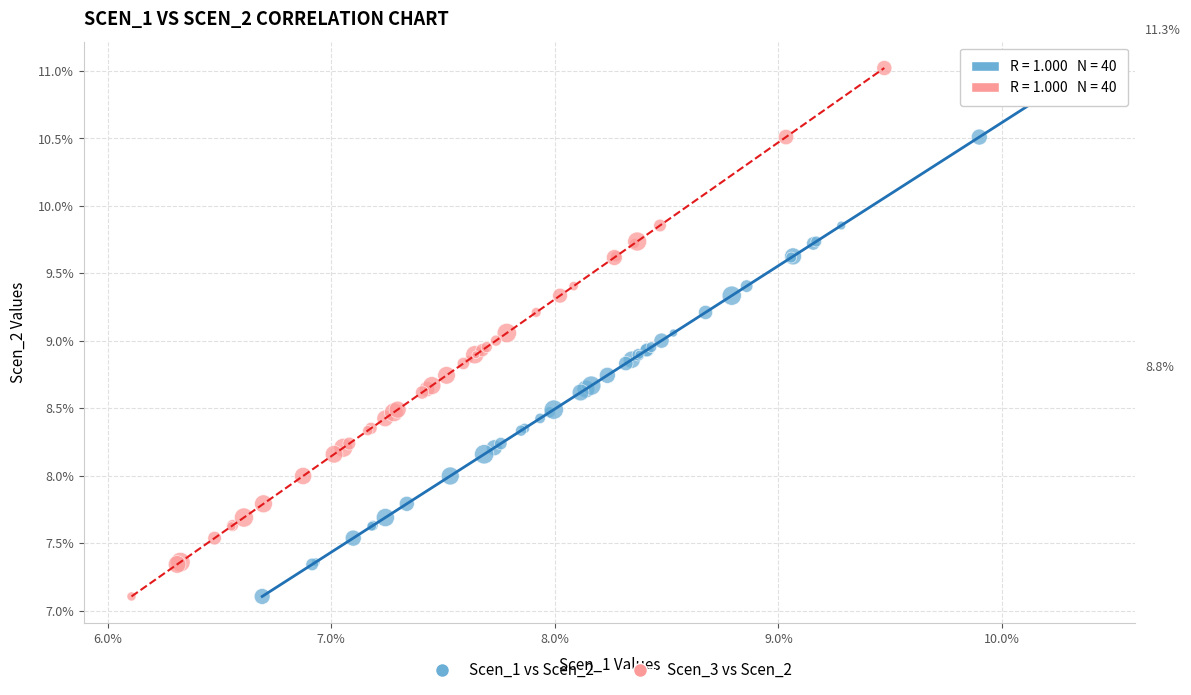

What are all the series names shown in the legend?

Scen_1 vs Scen_2, Scen_3 vs Scen_2